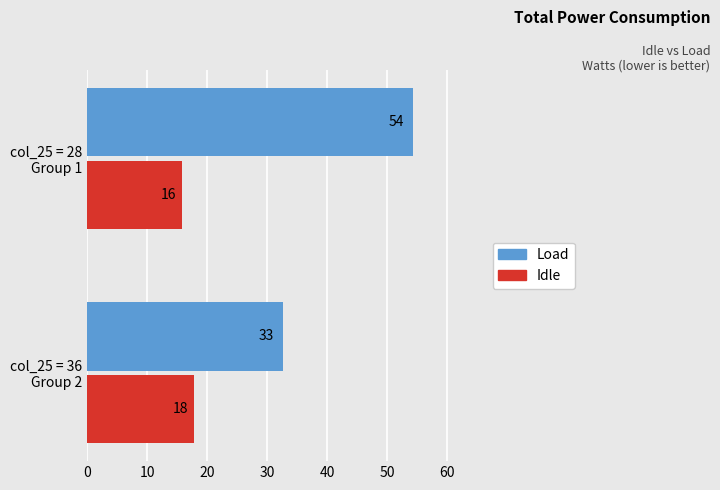

What are all the series names shown in the legend?

Load, Idle